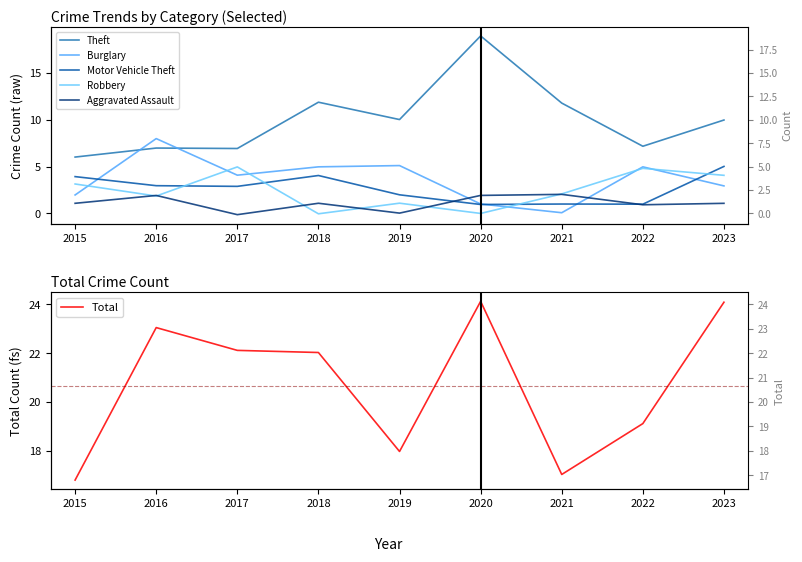

The Theft series shows 12.0 at 2016. True or false?

False